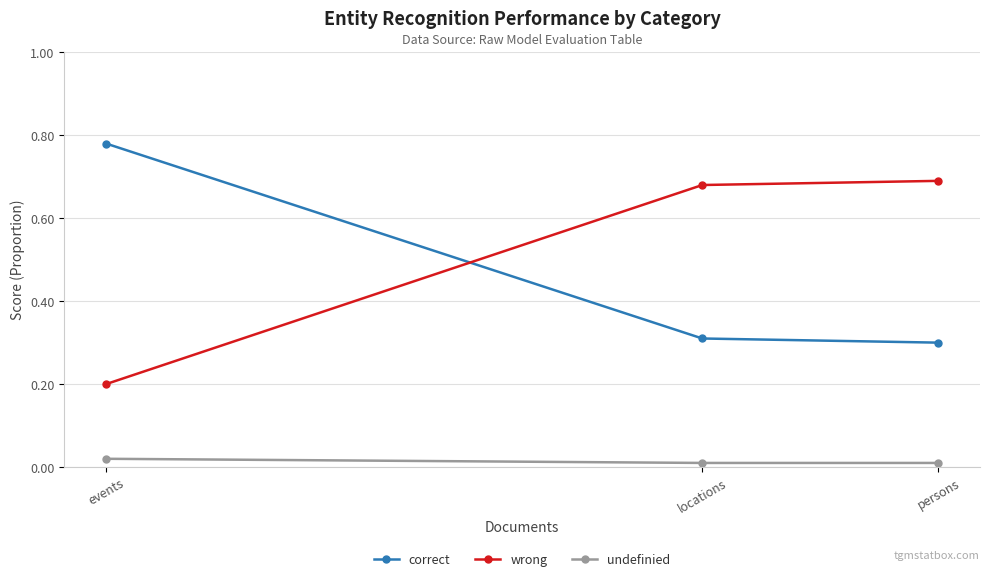

The correct series shows 0.3 at locations. True or false?

True